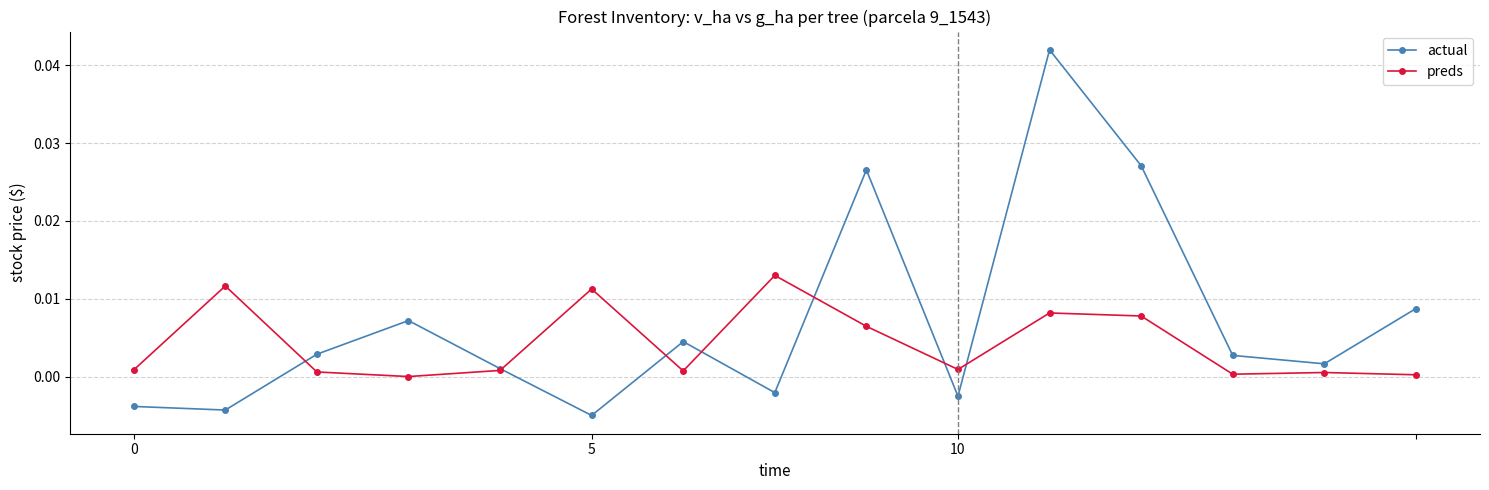

How many values in the preds series exceed 0?

14